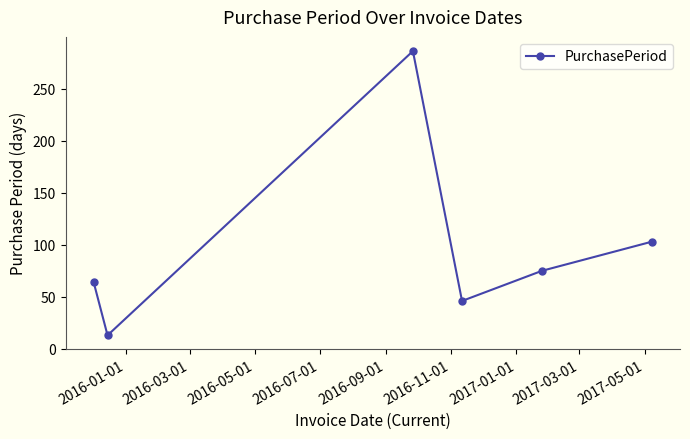

What is the smallest value displayed?

13